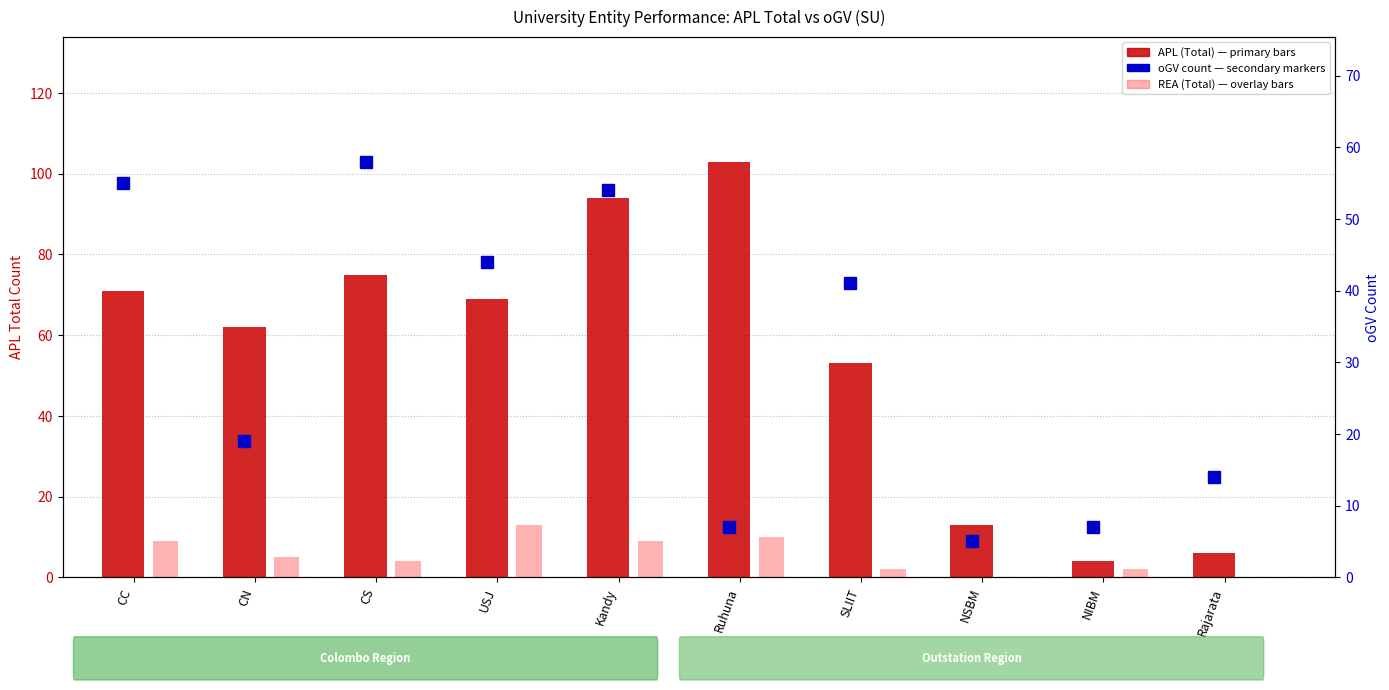

What is the difference between the maximum and minimum values in the APL (Total) series?

99